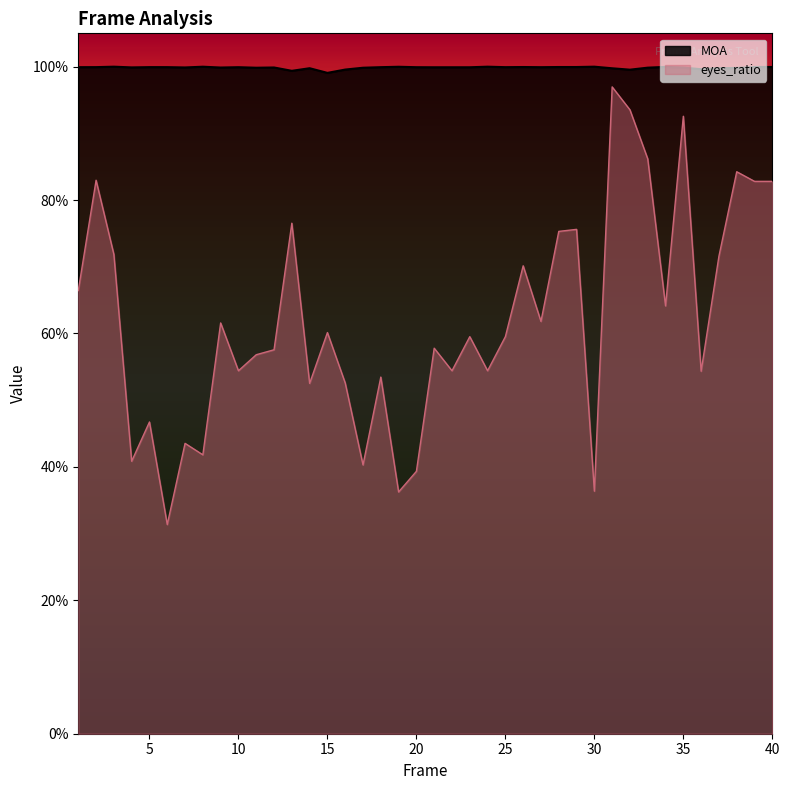

Does the chart display data point markers on the line(s)?

No